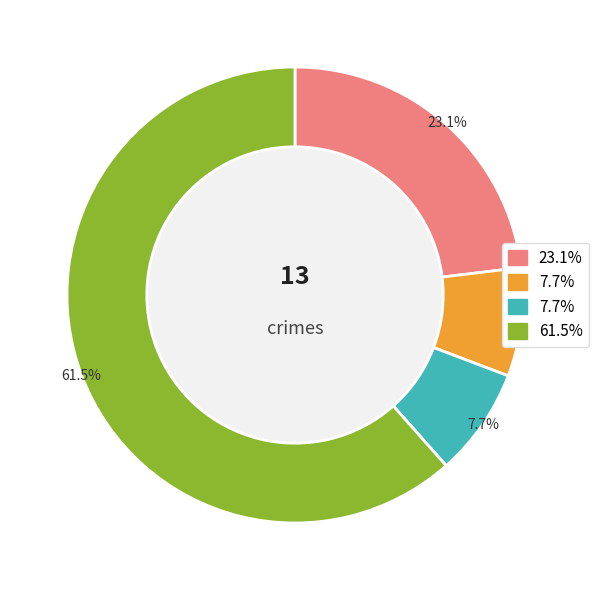

Does any single category account for the majority?

Yes